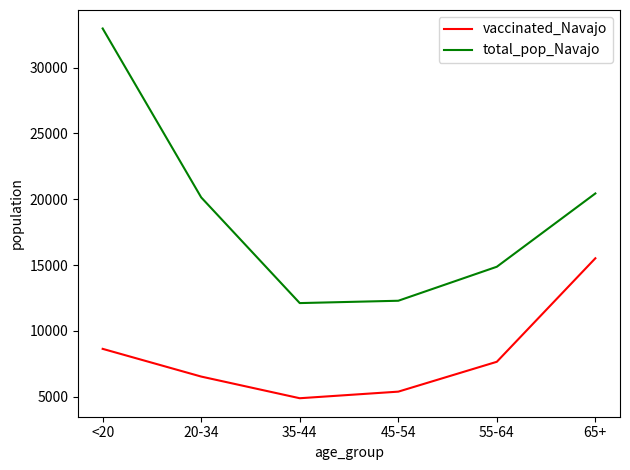

How many lines are shown in the chart?

2